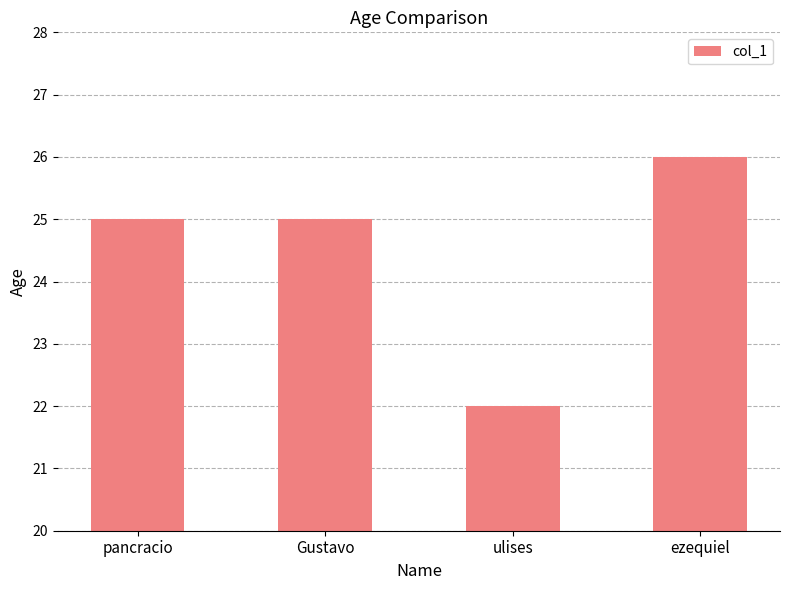

At which category does the chart reach its peak across all series?

ezequiel